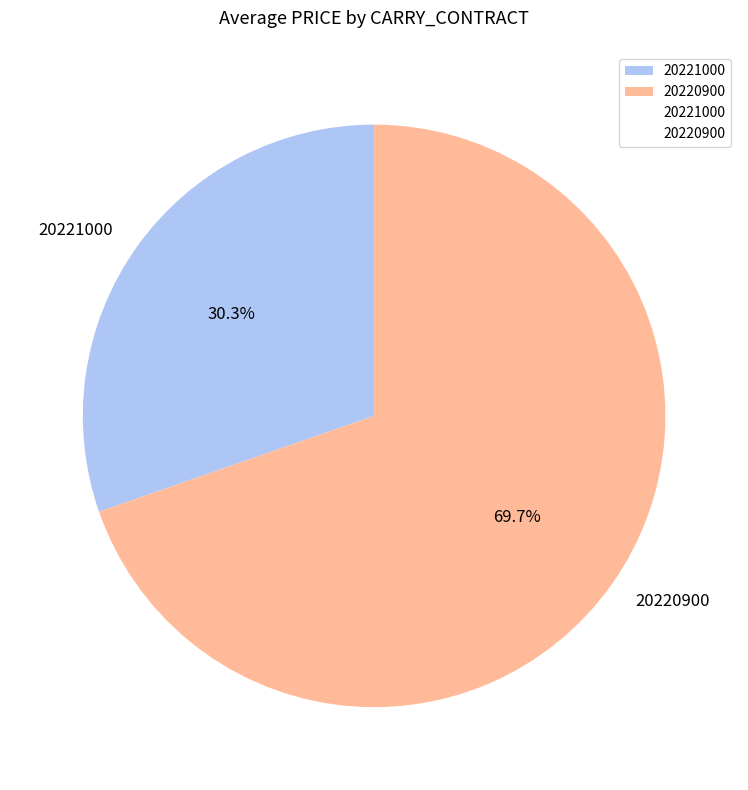

To the nearest percent, what portion does 20220900 represent?

70%